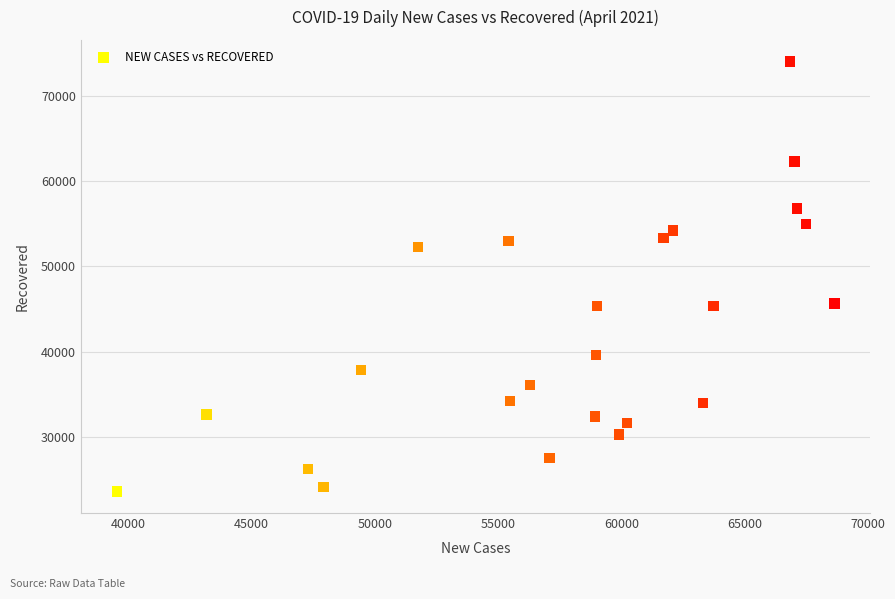

What is the range of Y values (max minus min)?

50445